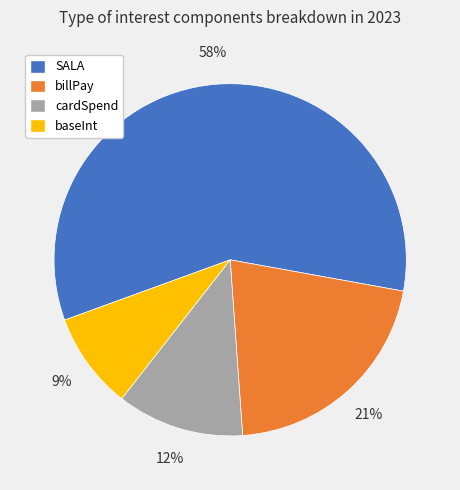

To the nearest percent, what is the combined percentage of billPay and SALA?

79%